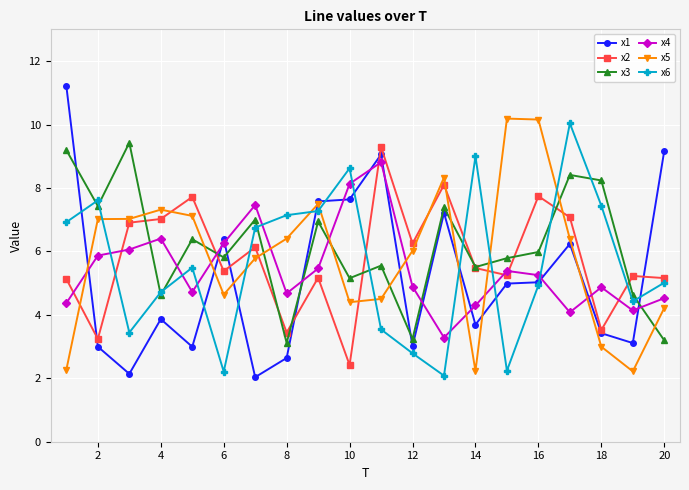

What is the value of the x3 point at the 7th from the left?

7.0